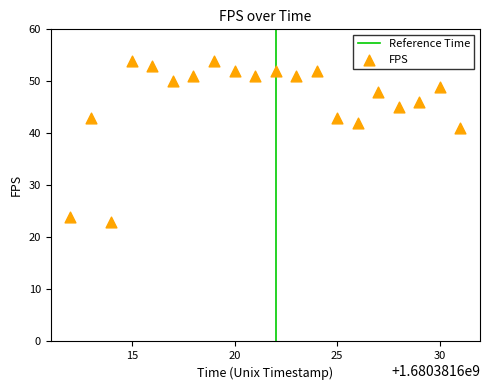

What Y value in the scatter plot is closest to 38?

41